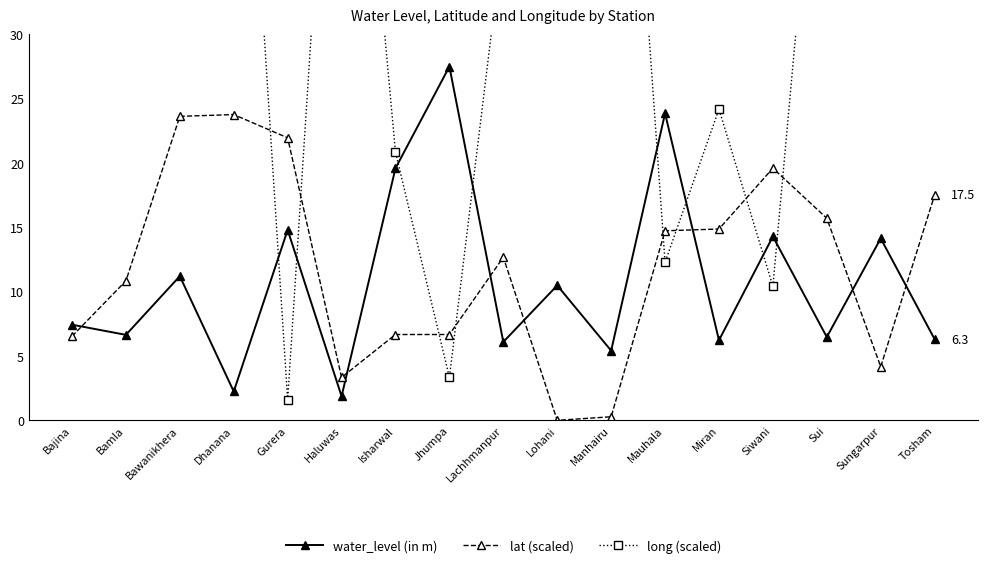

What is the sum of the lat (scaled) values at Bajina and Siwani?

26.1